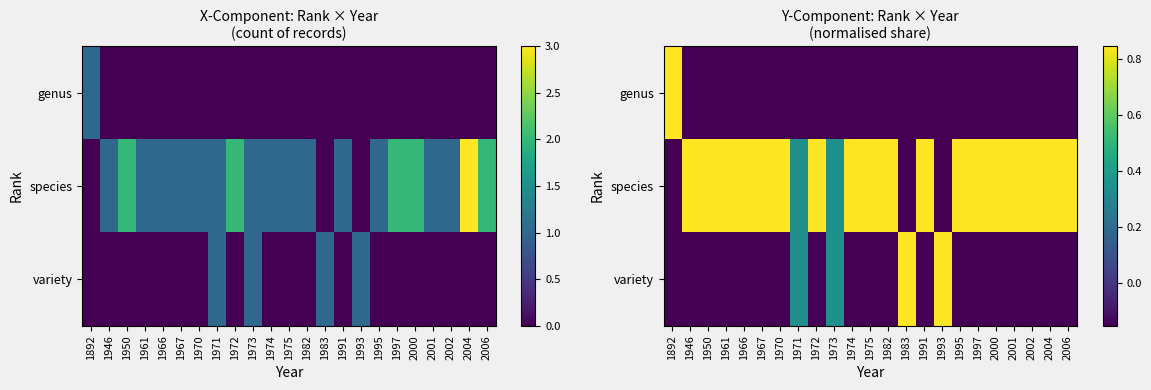

Is it true that species equals 0.8 at 1982?

True